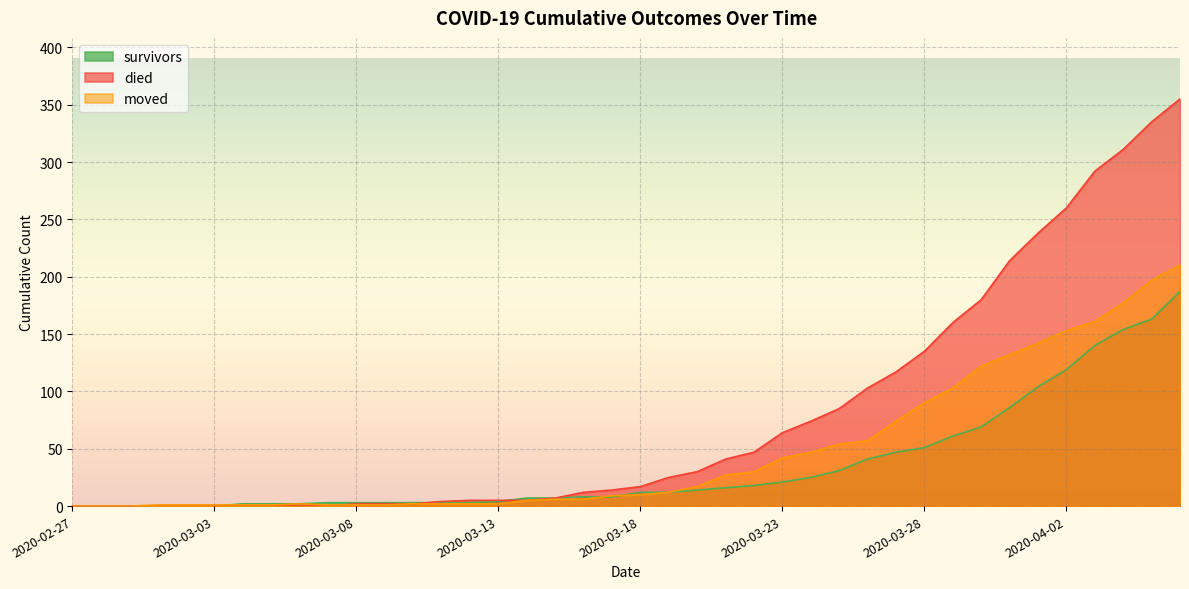

True or false: died has more than 2 interior local peaks.

False